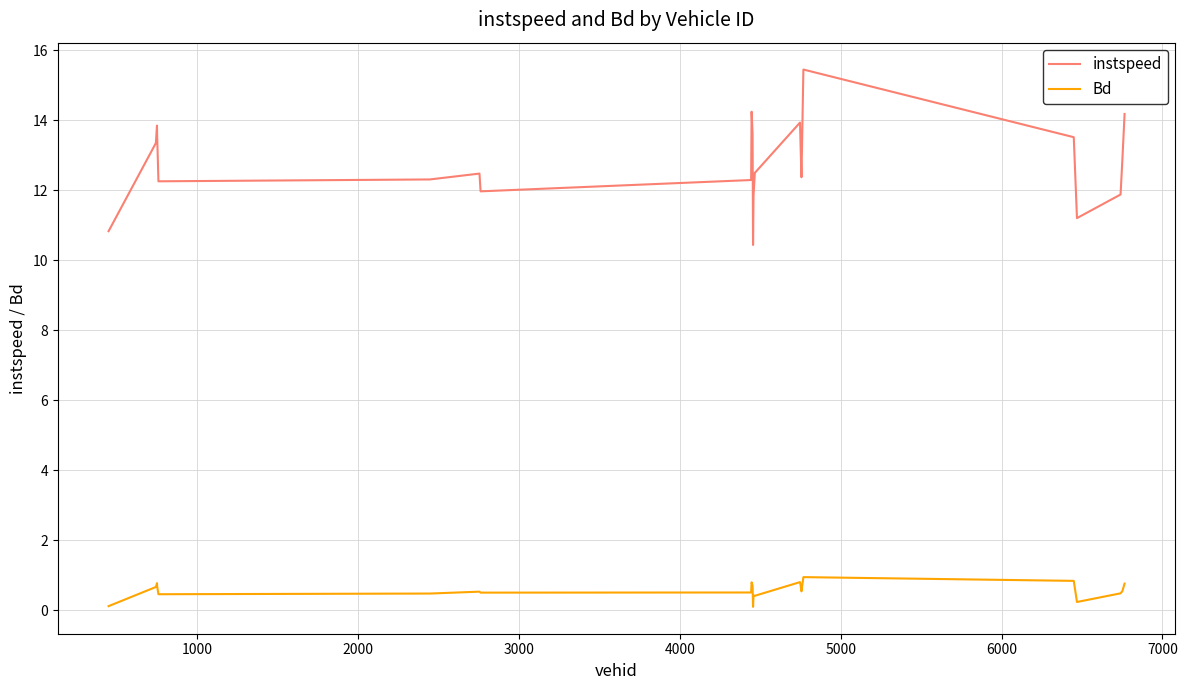

Which series has the largest range (max minus min)?

instspeed